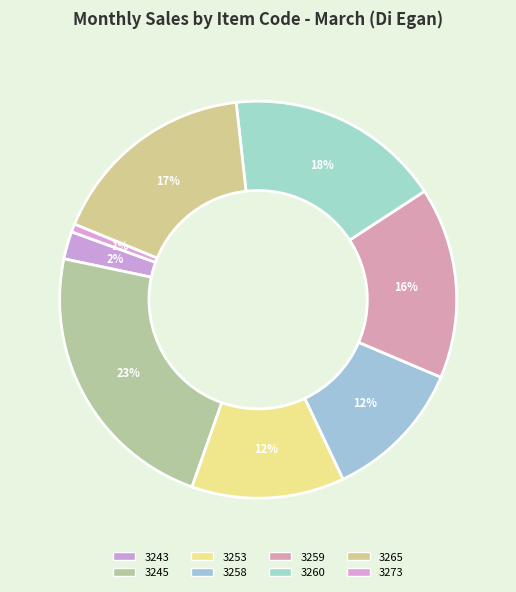

Which category has the biggest portion of the pie?

3245